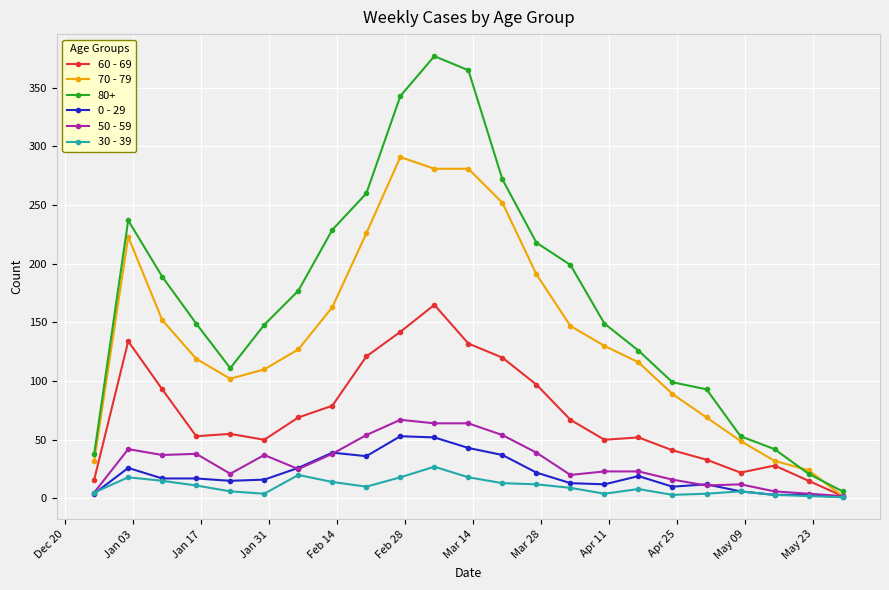

Which series has the largest total across all categories?

80+